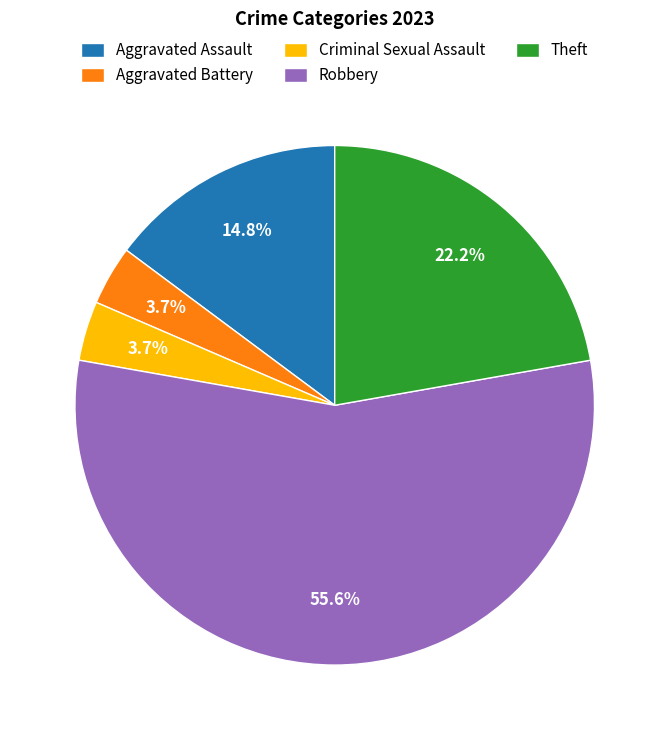

Is there any slice that represents more than half of the pie?

Yes